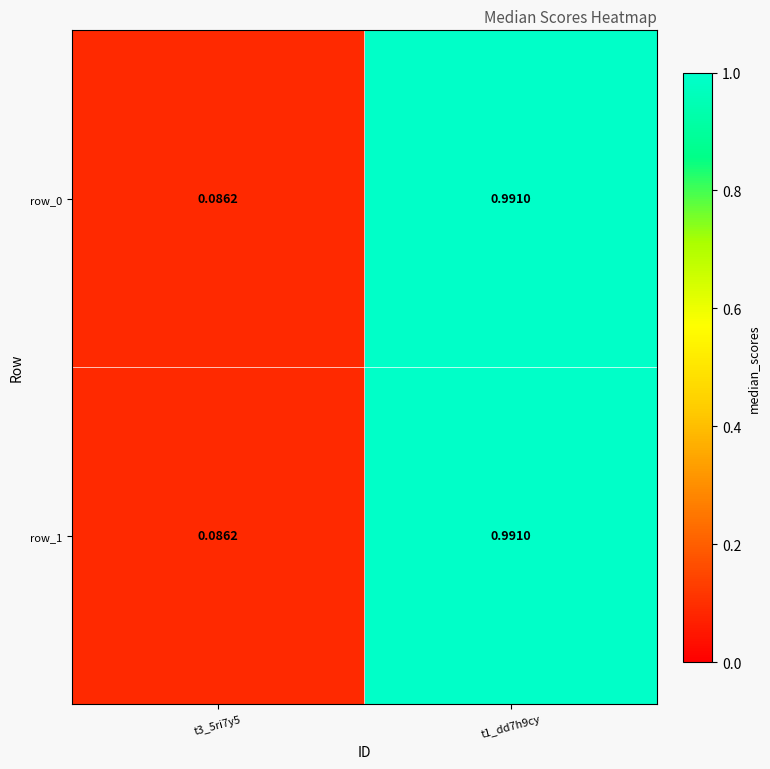

What is the smallest value displayed?

0.1